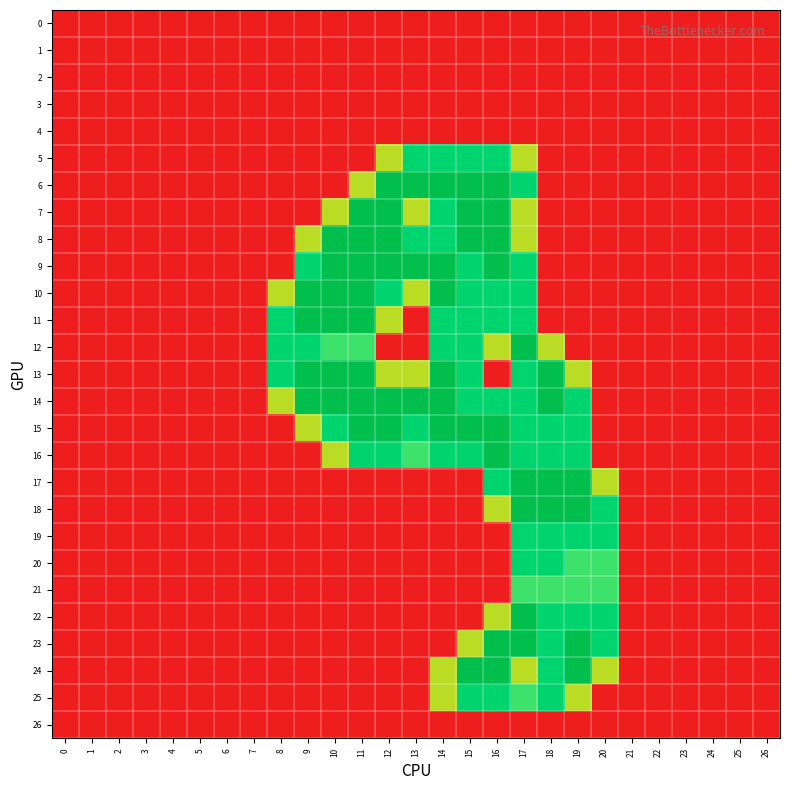

At how many categories does at least one series exceed 0?

13